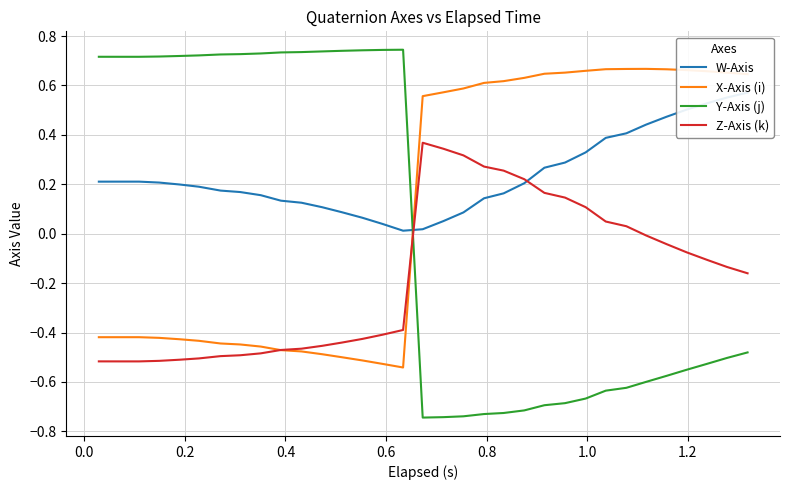

Is this an area chart (filled region under the line)?

No